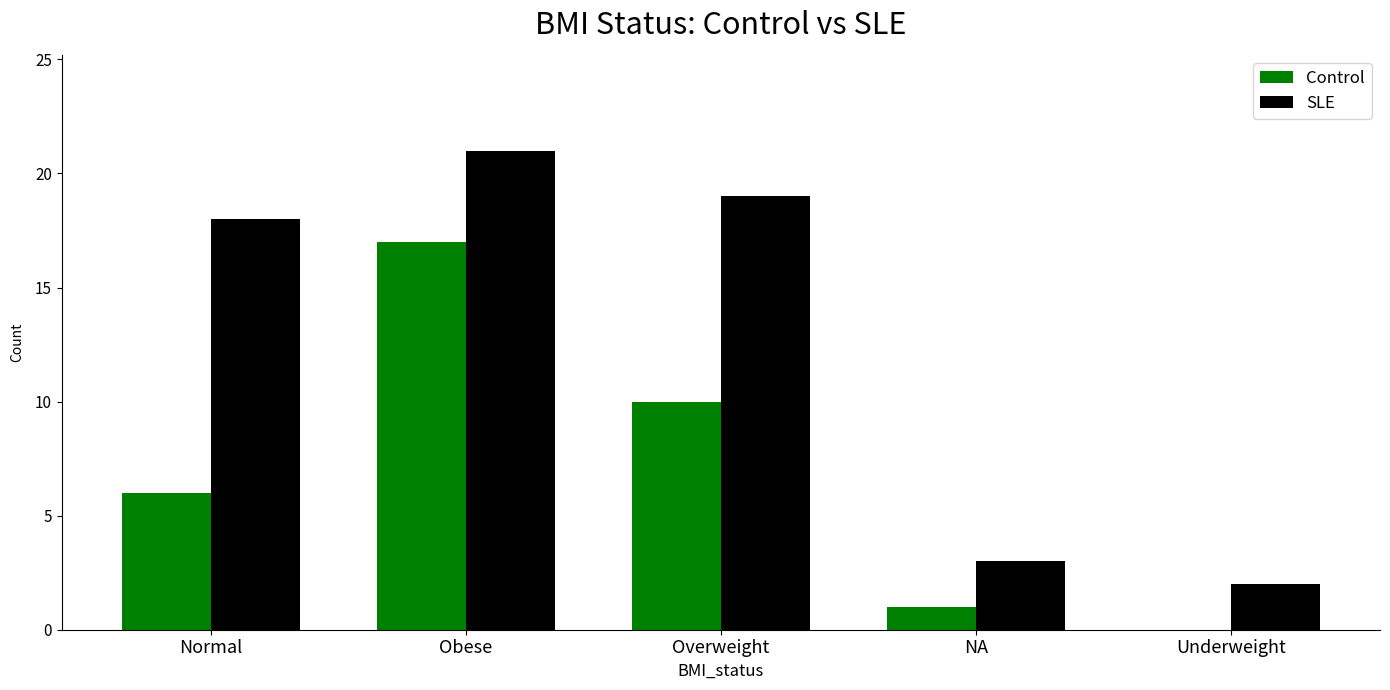

At which label is SLE closest to 11?

Normal